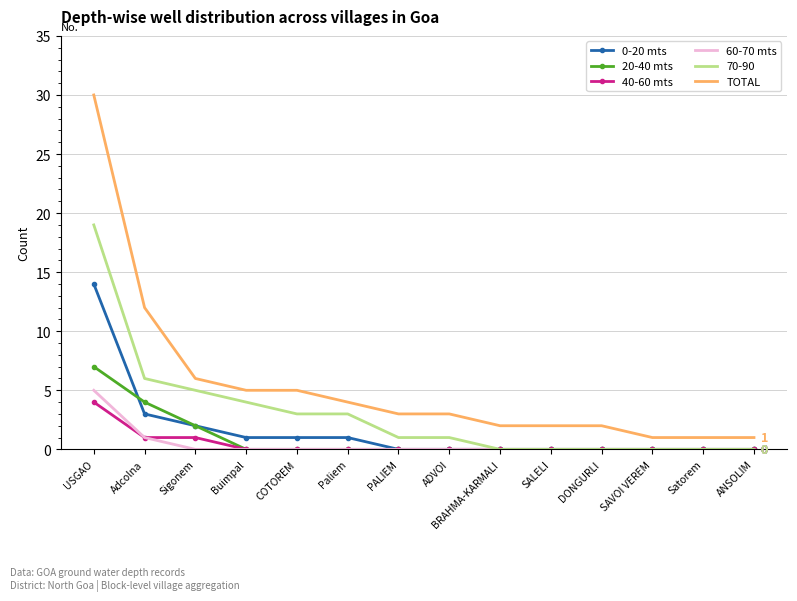

At which category is the sum across all series the highest?

USGAO